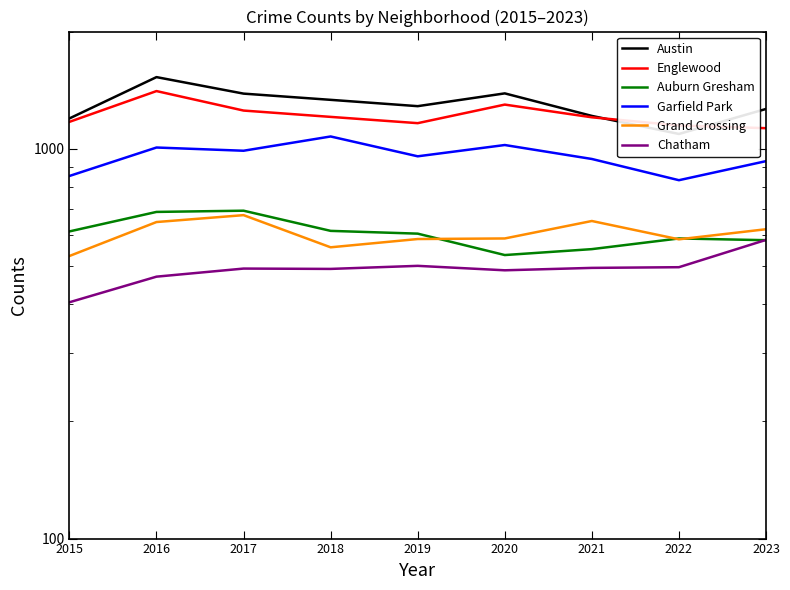

At which label does Austin first exceed 1287?

2016